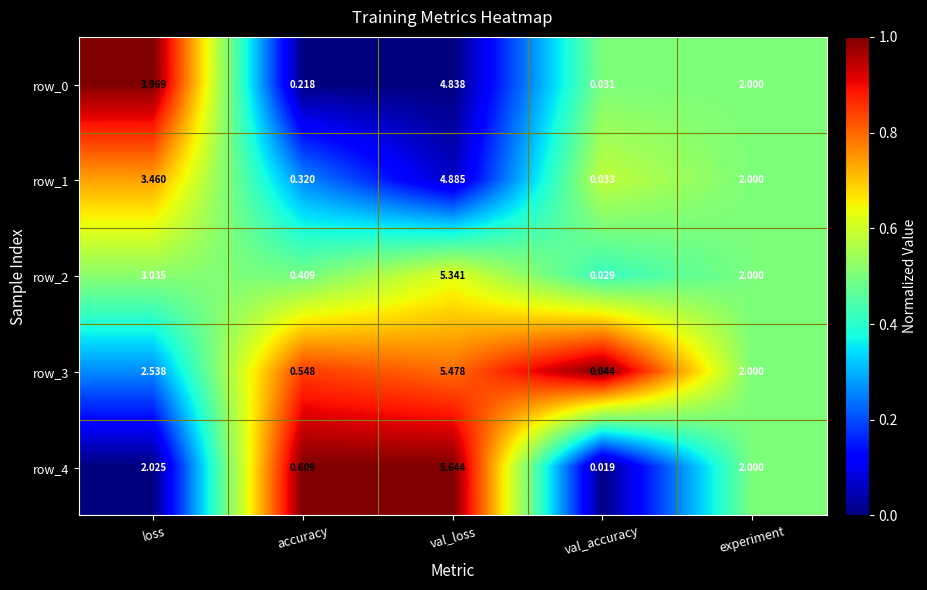

Rank the categories by row_3 value from lowest to highest.

val_accuracy, accuracy, experiment, loss, val_loss